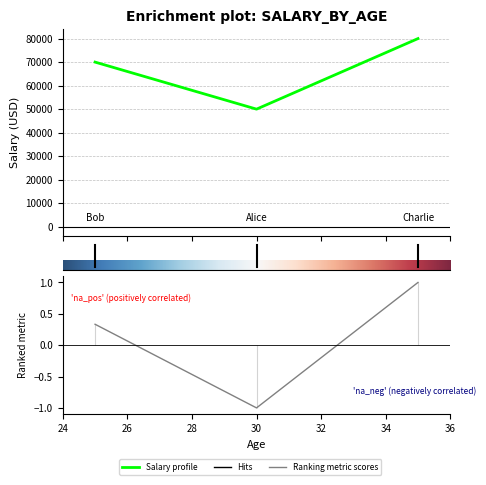

What is the change in value from 25 to 30?

-20000